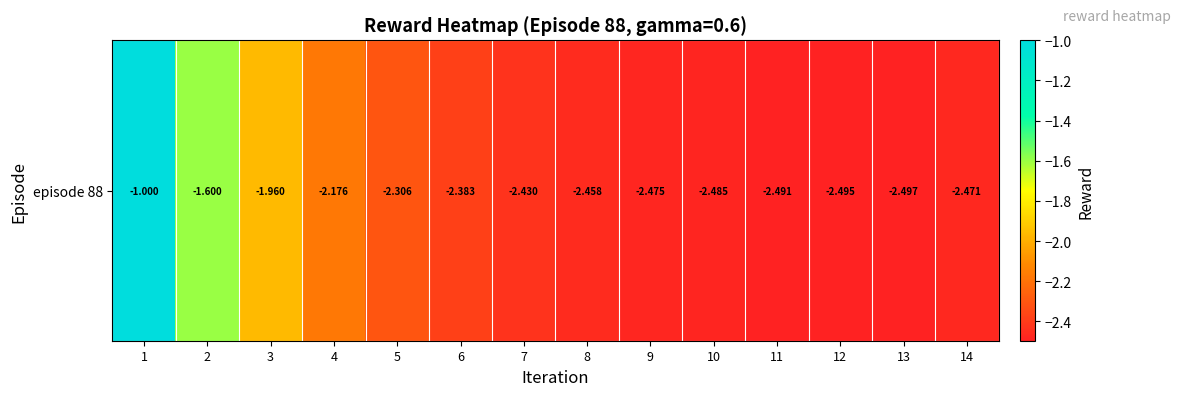

How many data points are above -2?

3